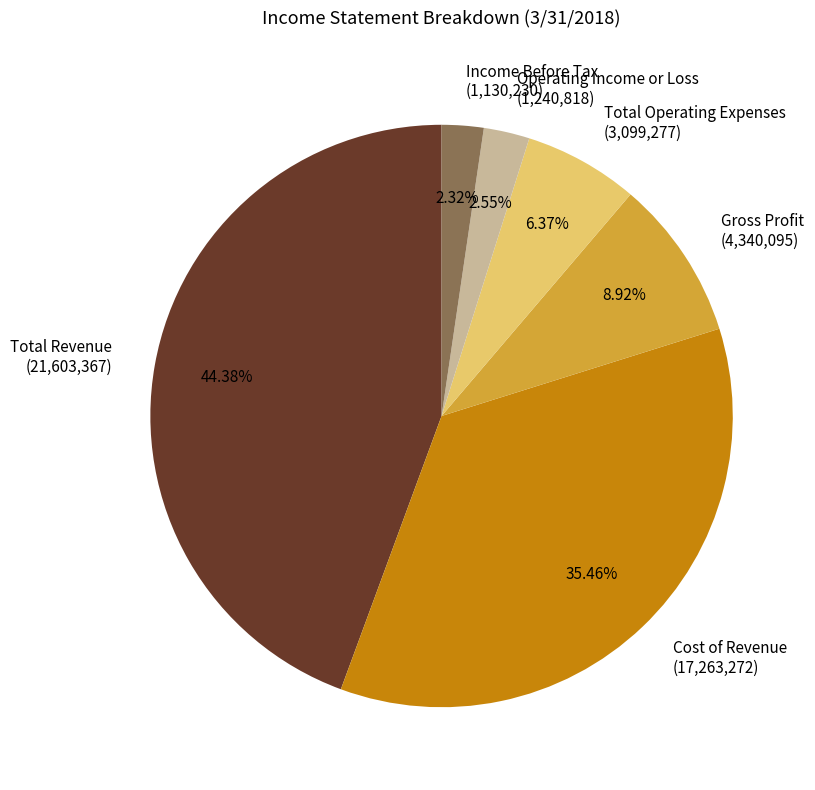

Which has a higher value, Operating Income or Loss (1,240,818) or Cost of Revenue (17,263,272)?

Cost of Revenue (17,263,272)